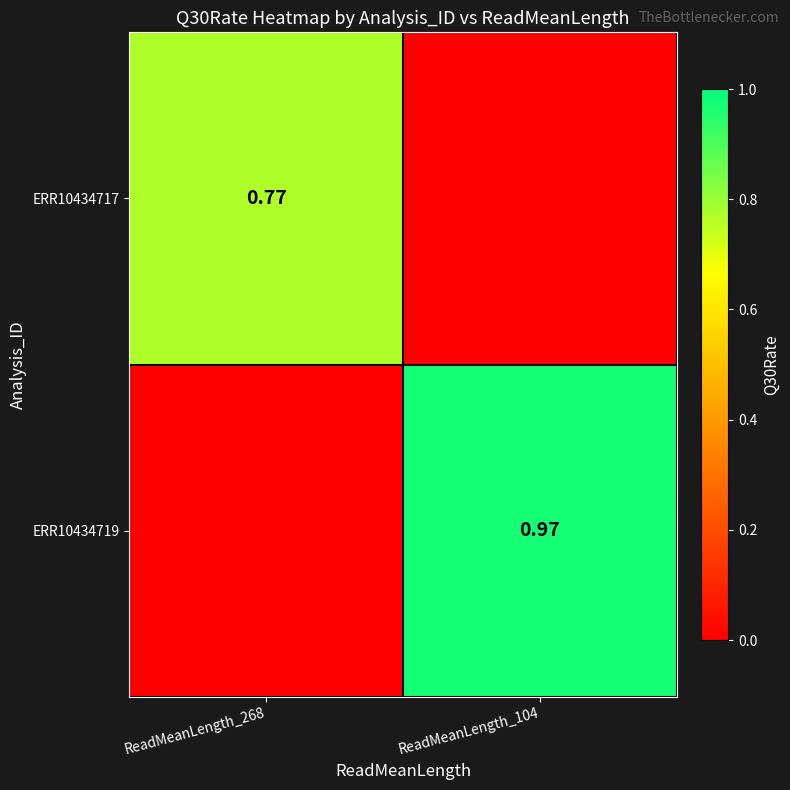

What value does the ERR10434719 series have at ReadMeanLength_104?

1.0